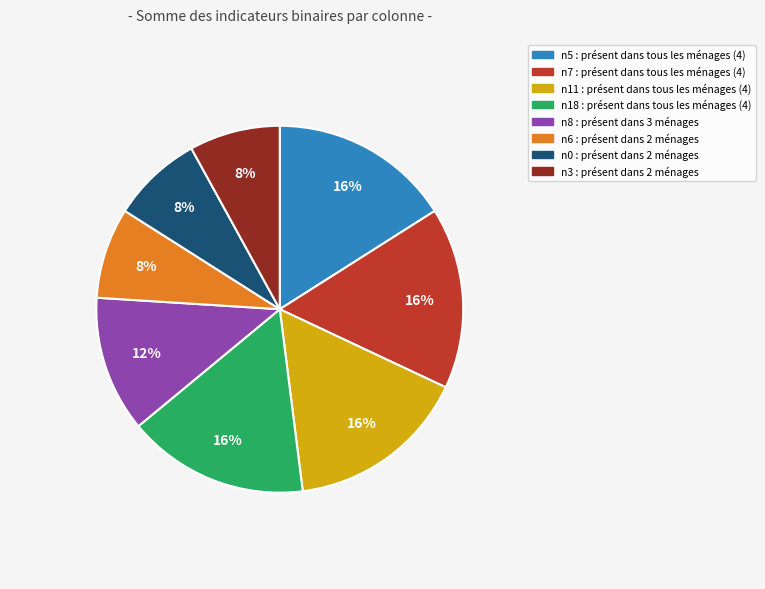

Is there a majority slice in this chart?

No